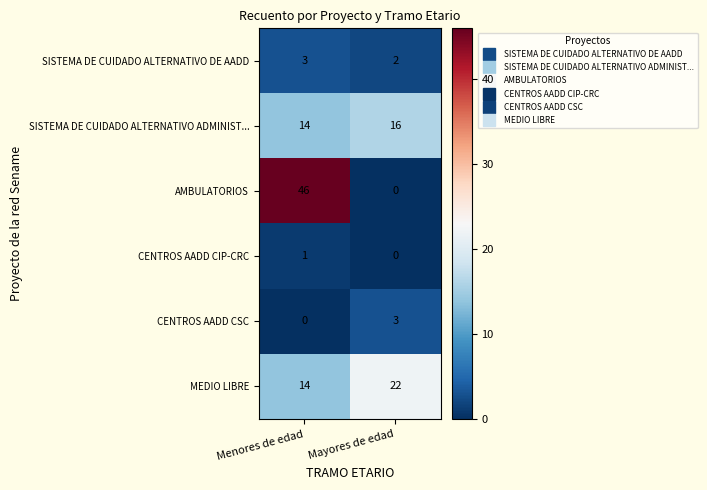

Which series has the largest total across all categories?

AMBULATORIOS